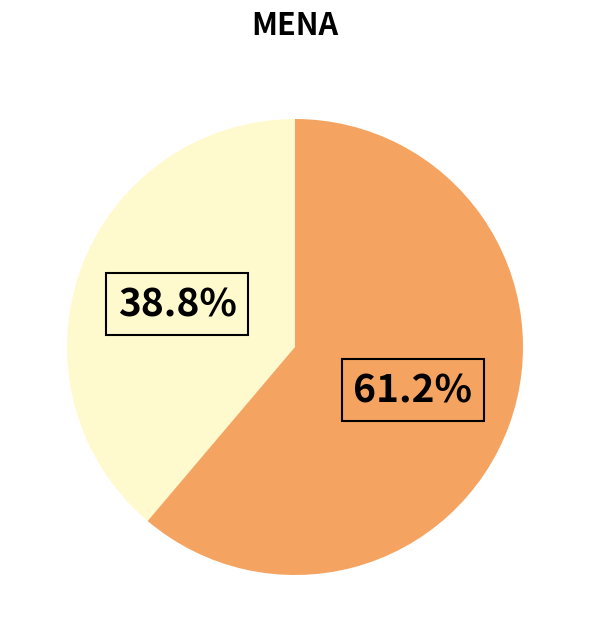

Count the number of slices in the pie.

2